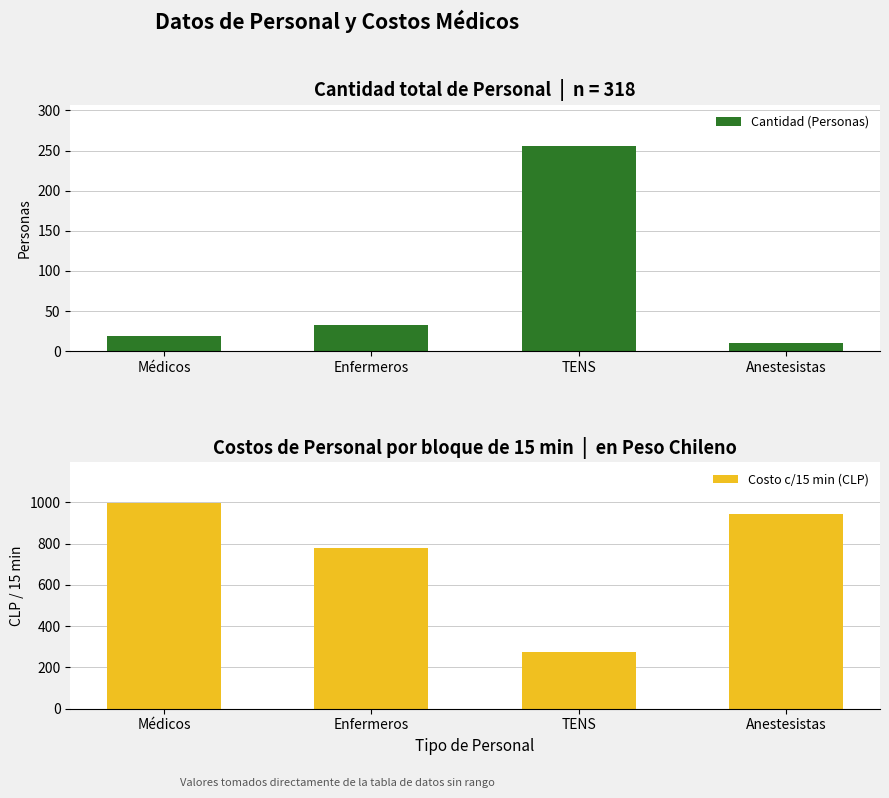

Rank the series at Anestesistas from highest to lowest value.

Costo c/15 min (CLP), Cantidad (Personas)